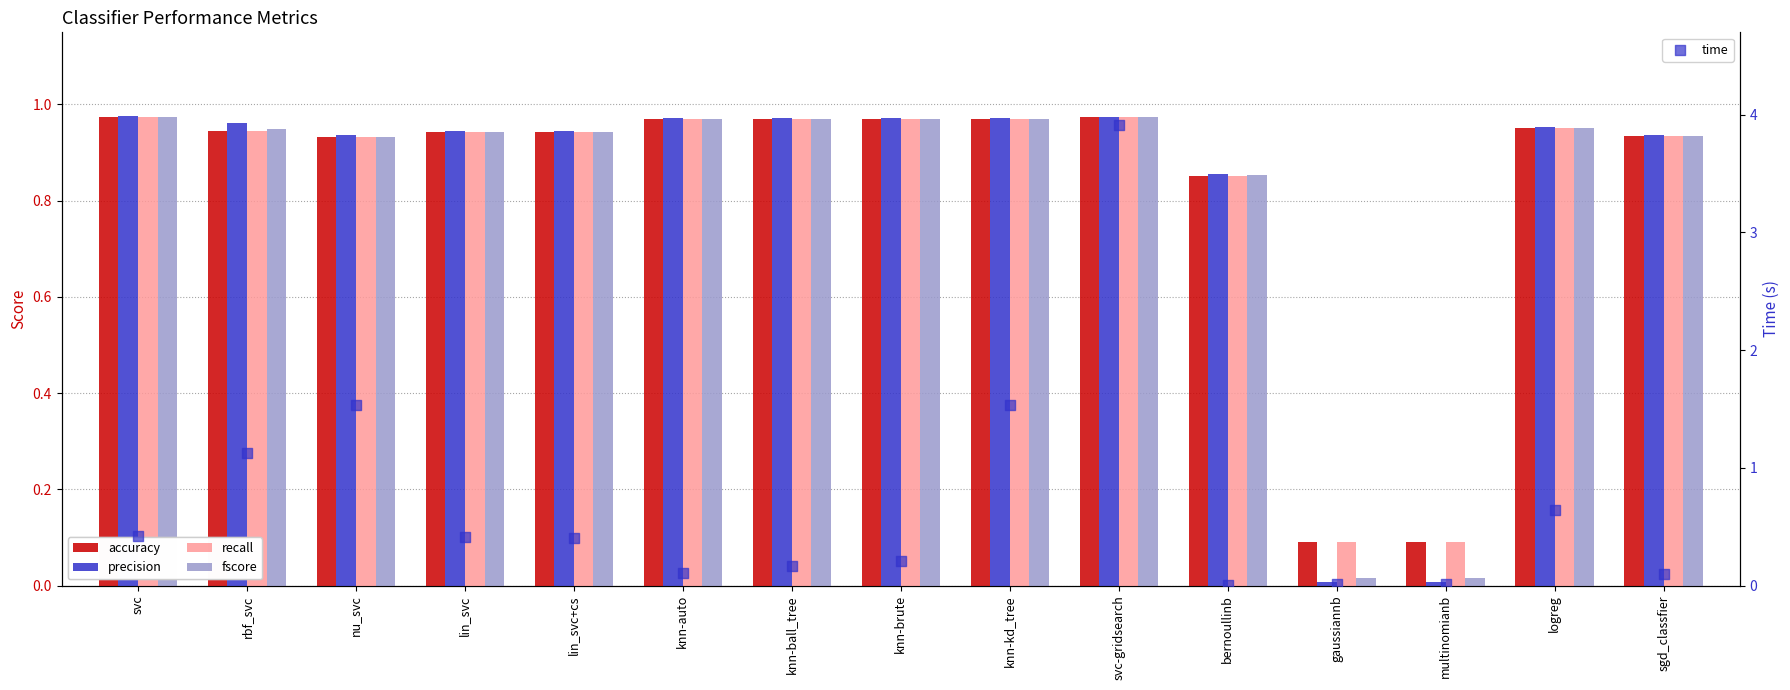

What are all the series names shown in the legend?

accuracy, precision, recall, fscore, time